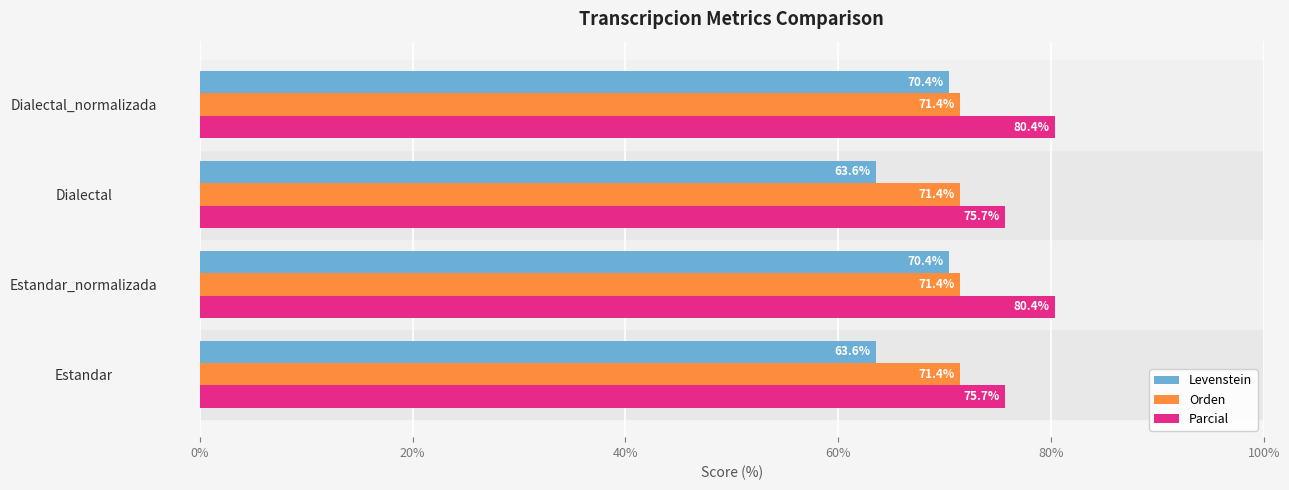

What is the difference between the maximum and minimum values in the Parcial series?

4.7